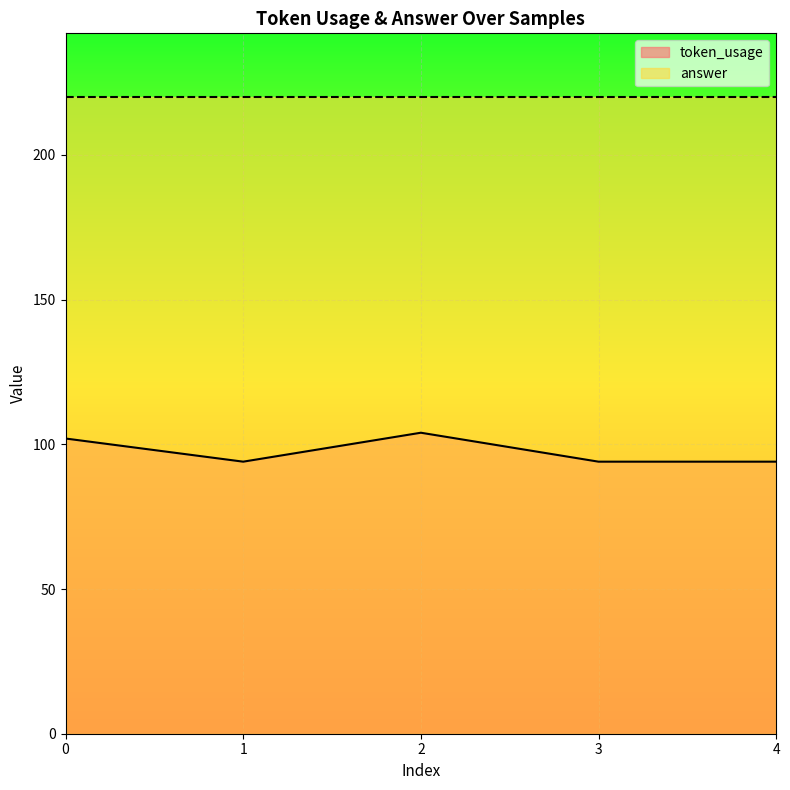

Rank the categories by value from lowest to highest.

1, 3, 4, 0, 2